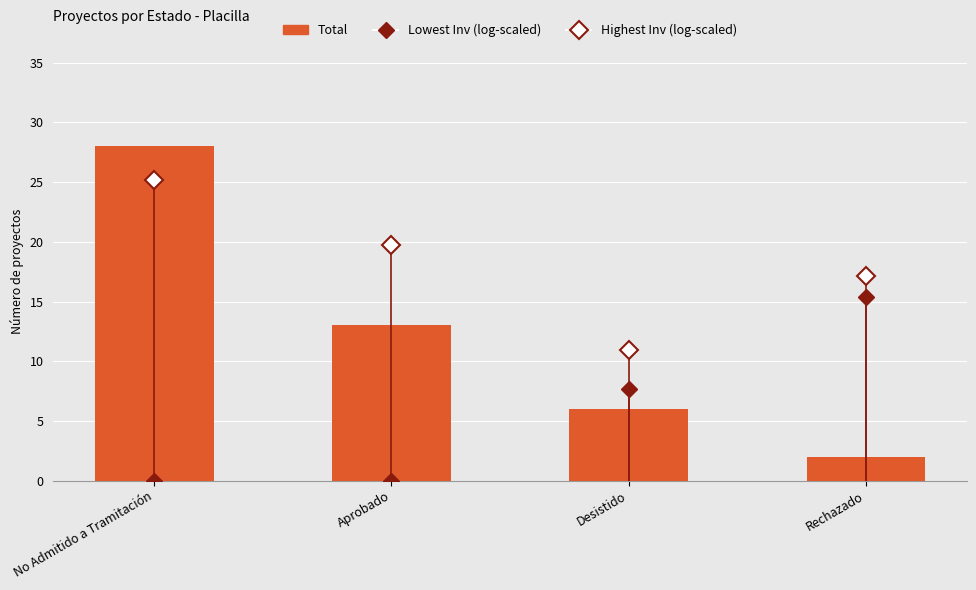

What is the label of the 2nd bar from the left?

Aprobado